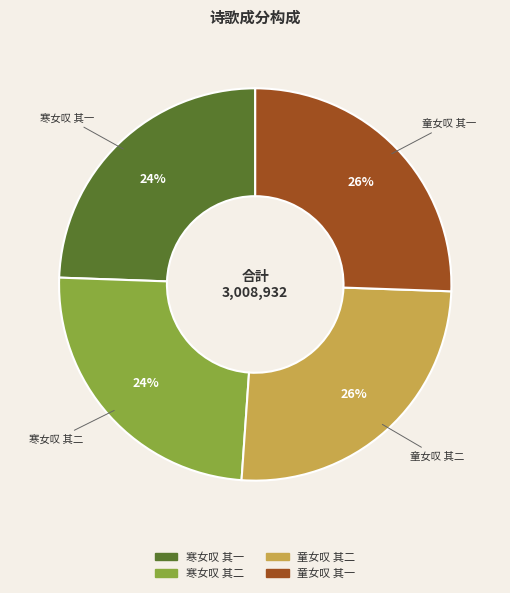

To the nearest percent, what is the average slice percentage?

25%